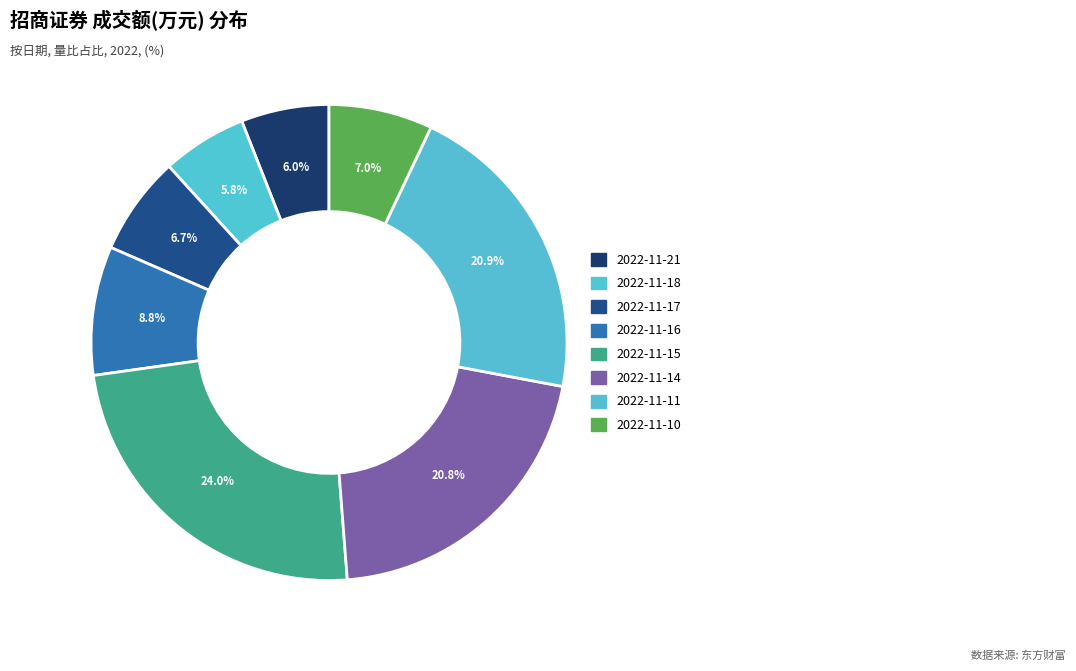

How many segments does this pie chart have?

8